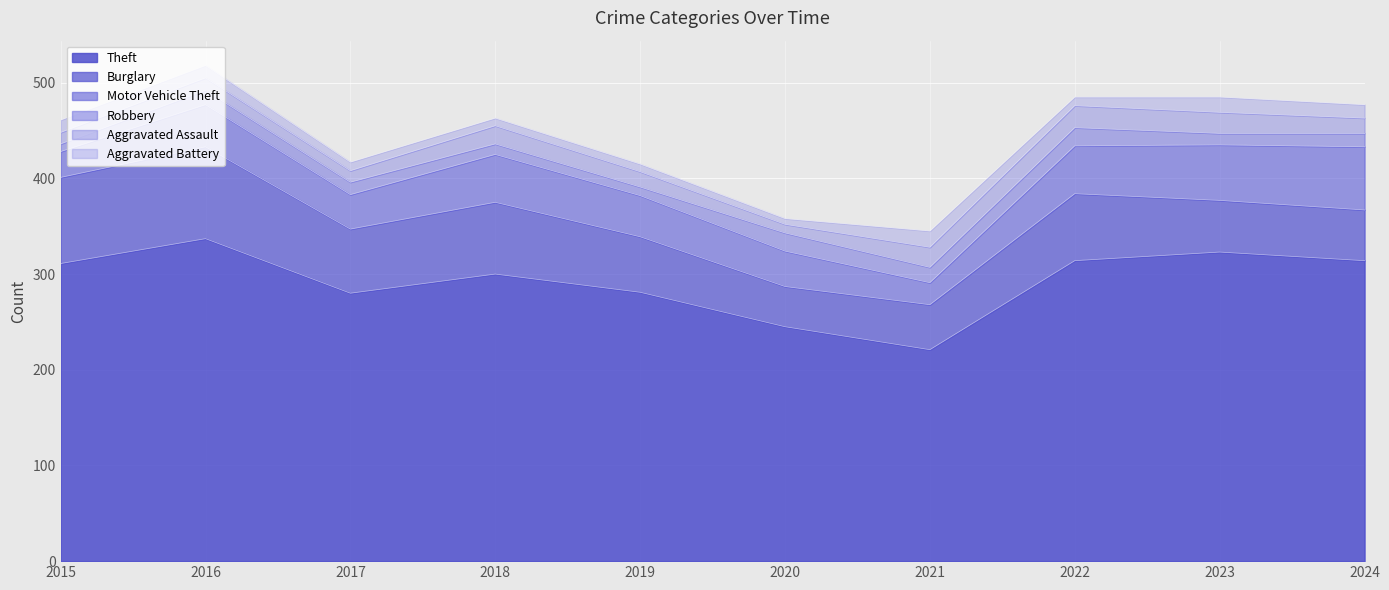

At which label does Burglary reach its minimum?

2020